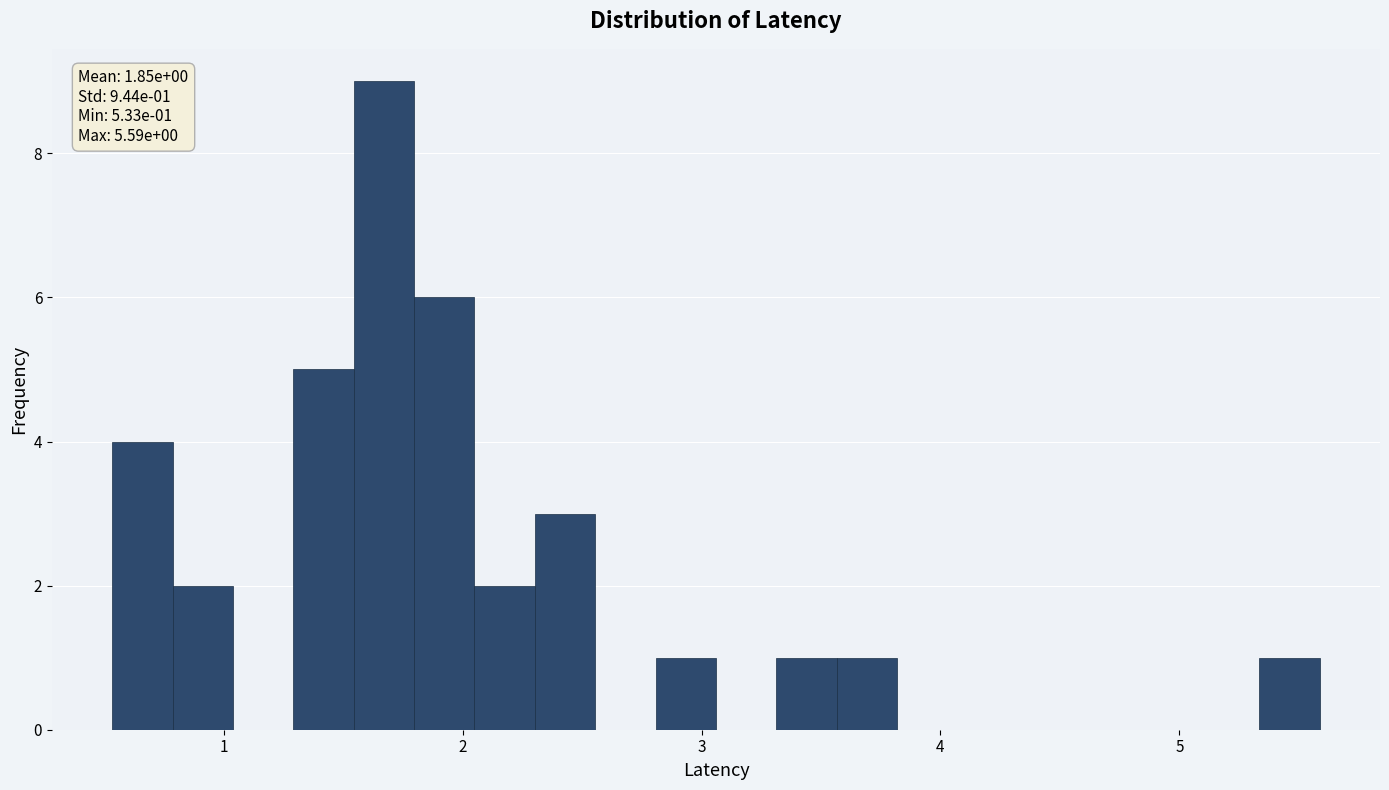

Read against the x-axis, roughly where is the centre of the tallest bar?

1.7